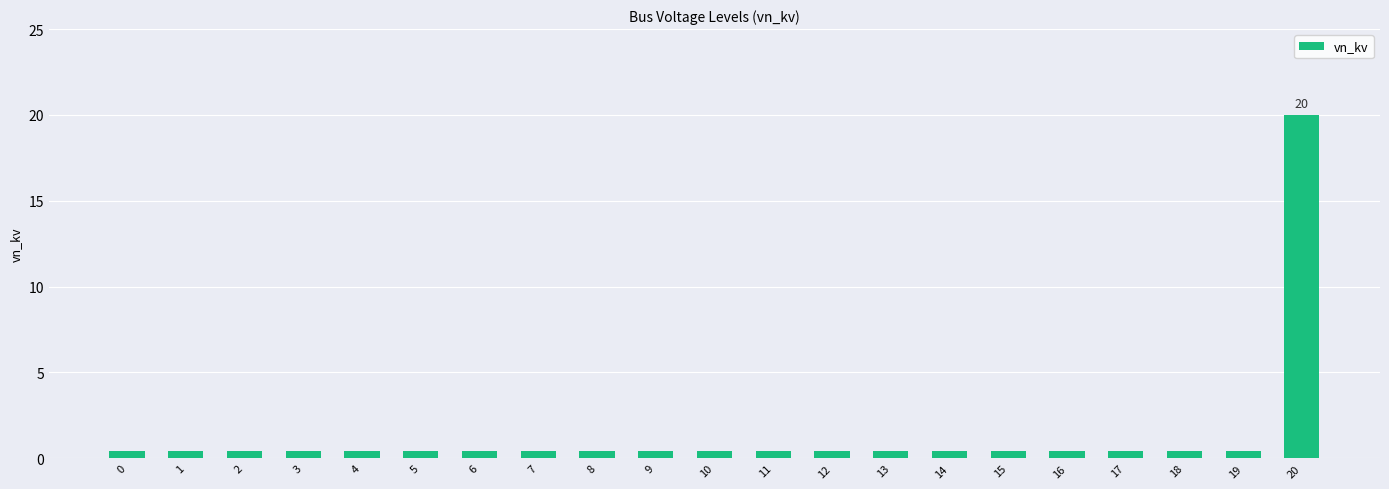

What is the sum of all values?

28.0